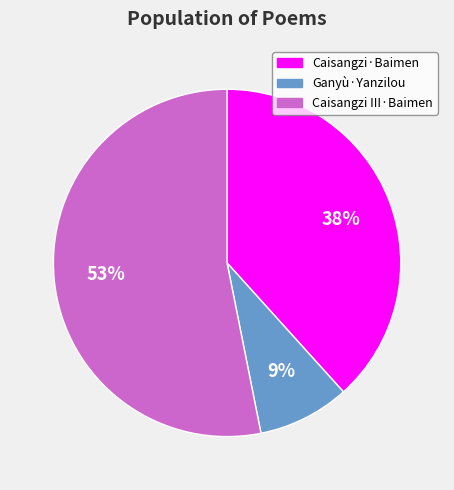

Which category accounts for the majority?

Caisangzi III·Baimen